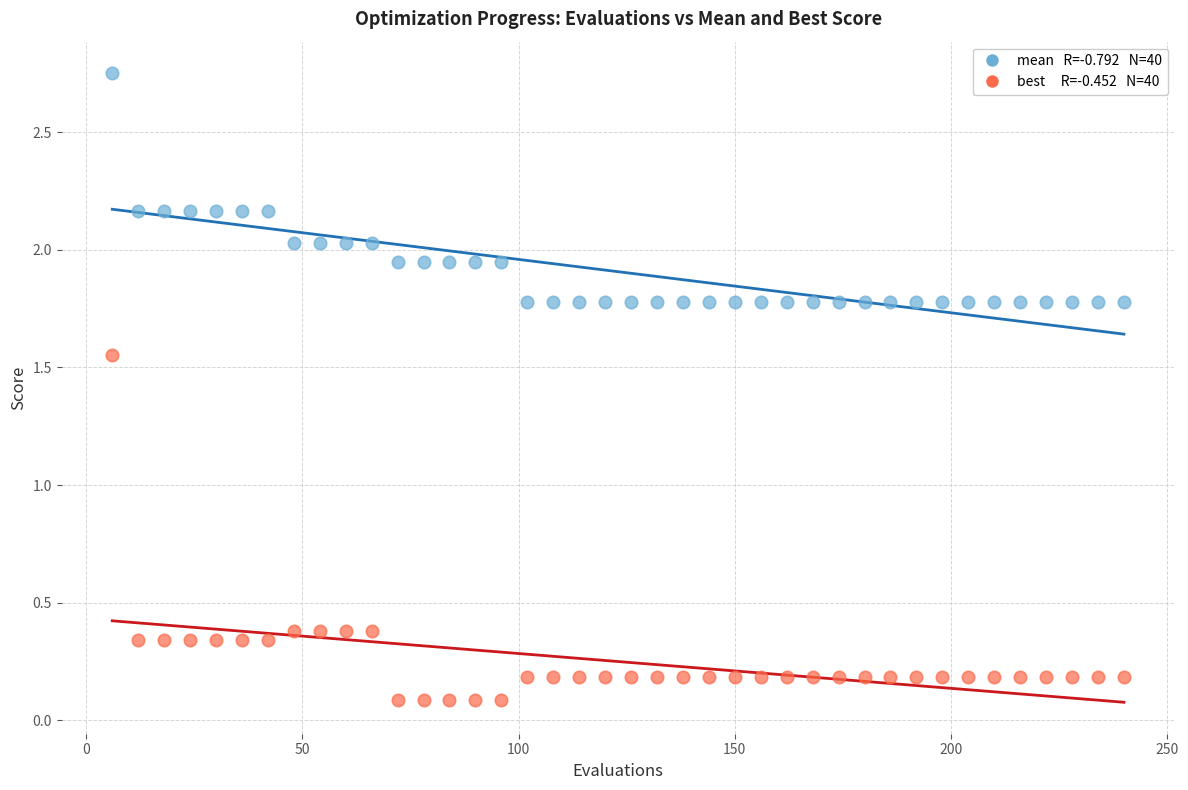

Across all data points, what is the range of Y values (max minus min)?

2.7